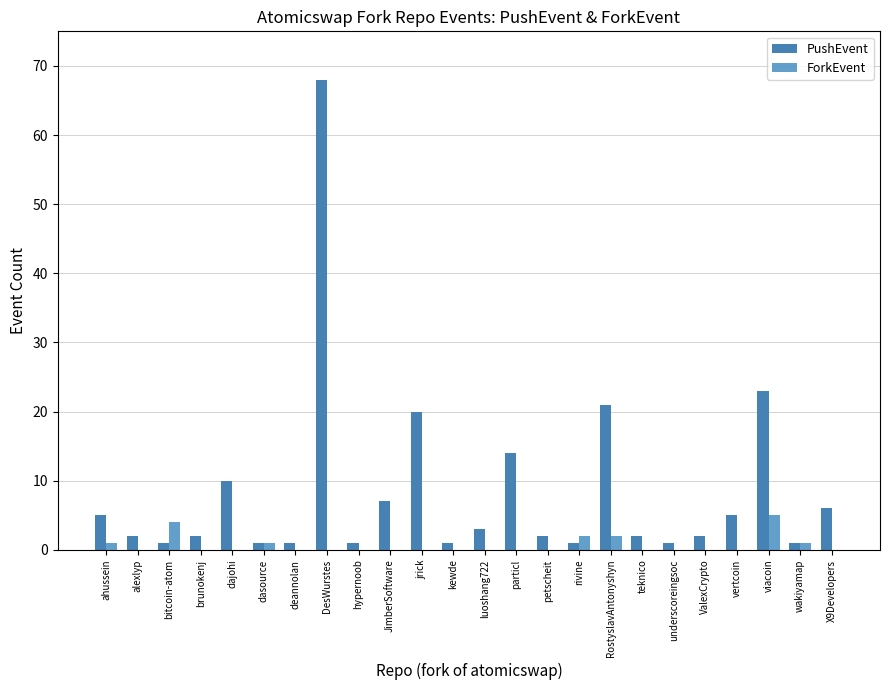

Does the chart contain stacked bars?

No